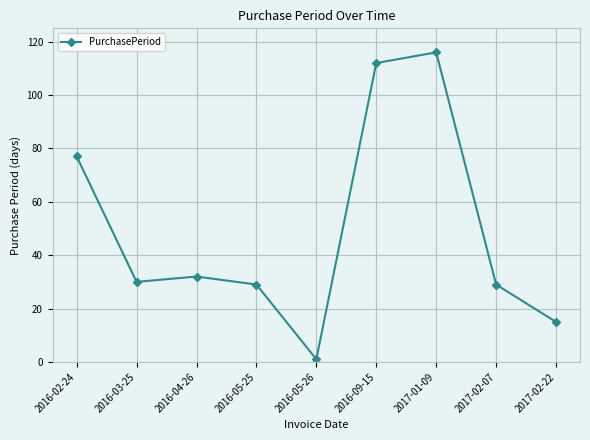

Which has a higher value, 2016-05-26 or 2016-03-25?

2016-03-25